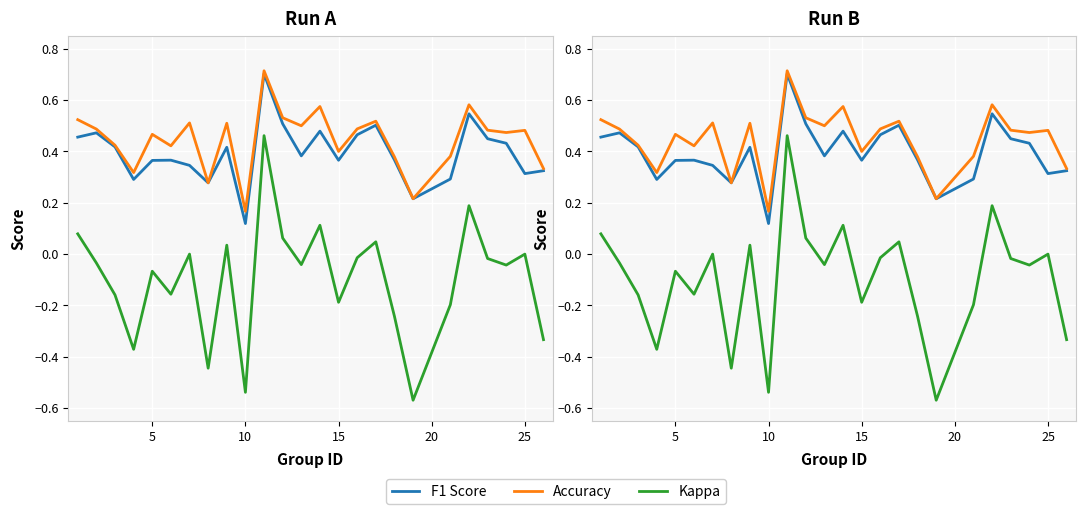

True or false: Accuracy and Kappa intersect in this chart.

False